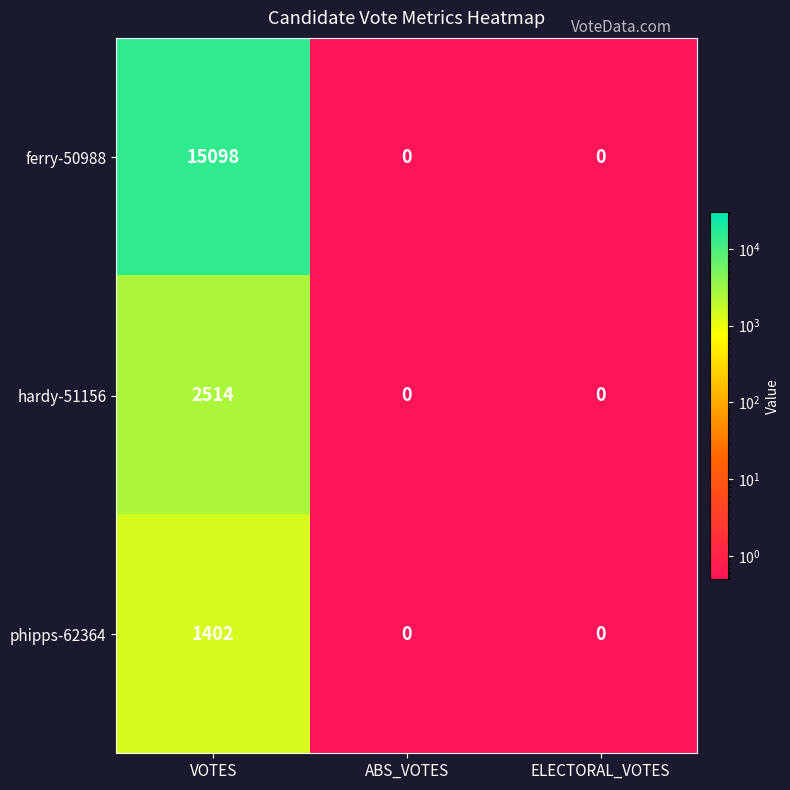

What is the difference between the maximum and minimum values in the ferry-50988 series?

15098